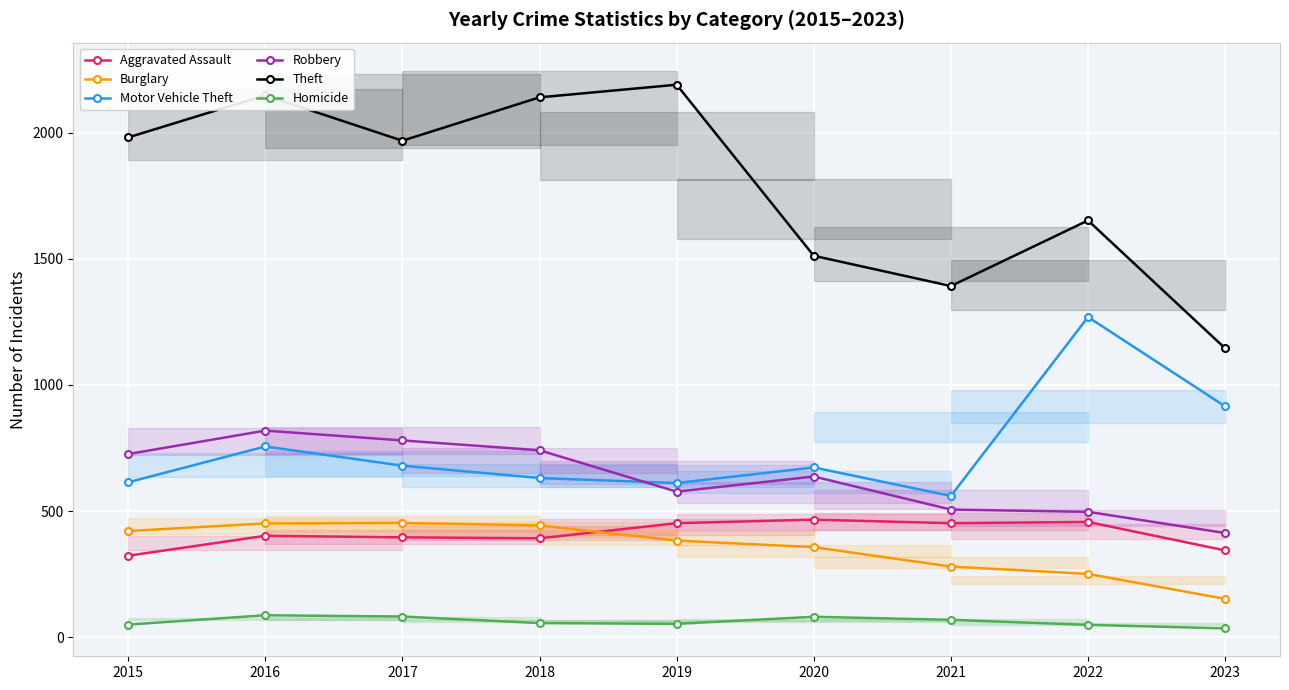

At which label does Burglary reach its peak?

2017